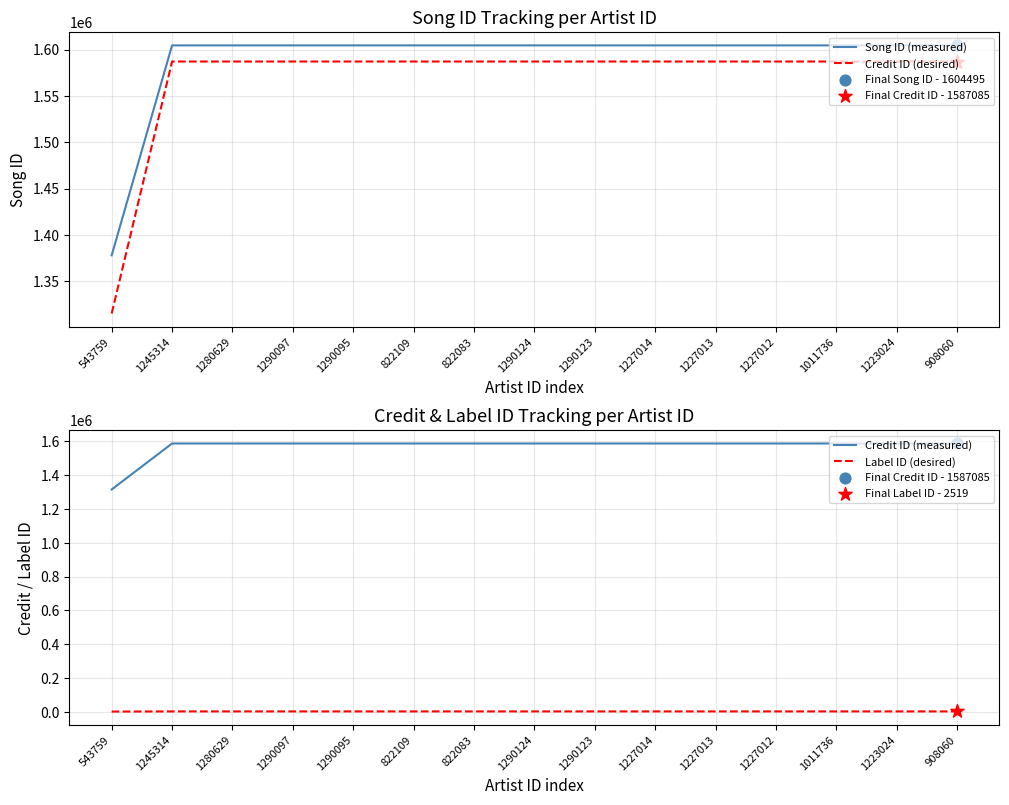

Which series contains the highest Y value?

Song ID (measured)